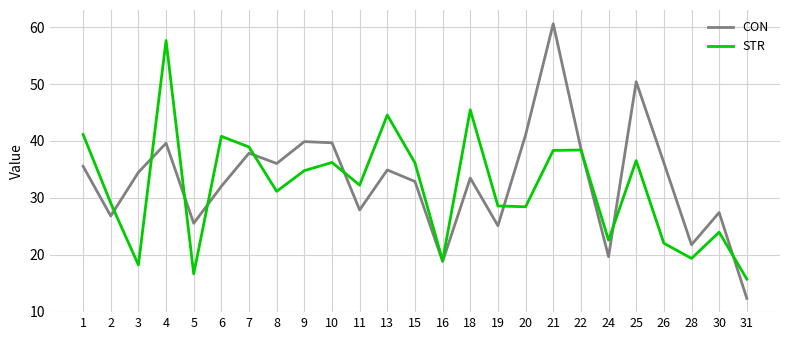

Which series changed the most between 6 and 30?

STR